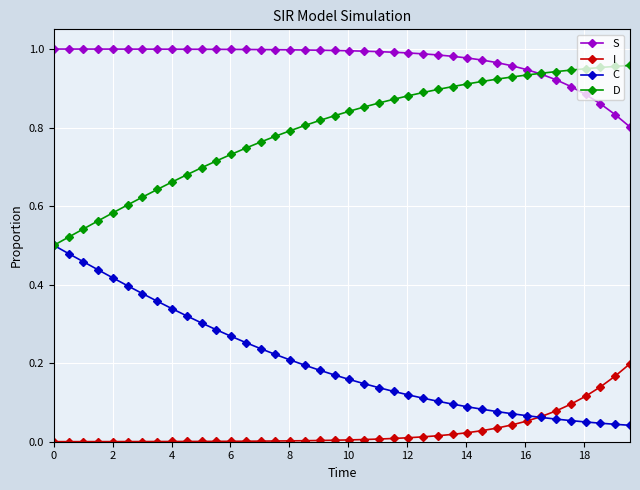

List the series in order of their overall mean, lowest first.

I, C, D, S